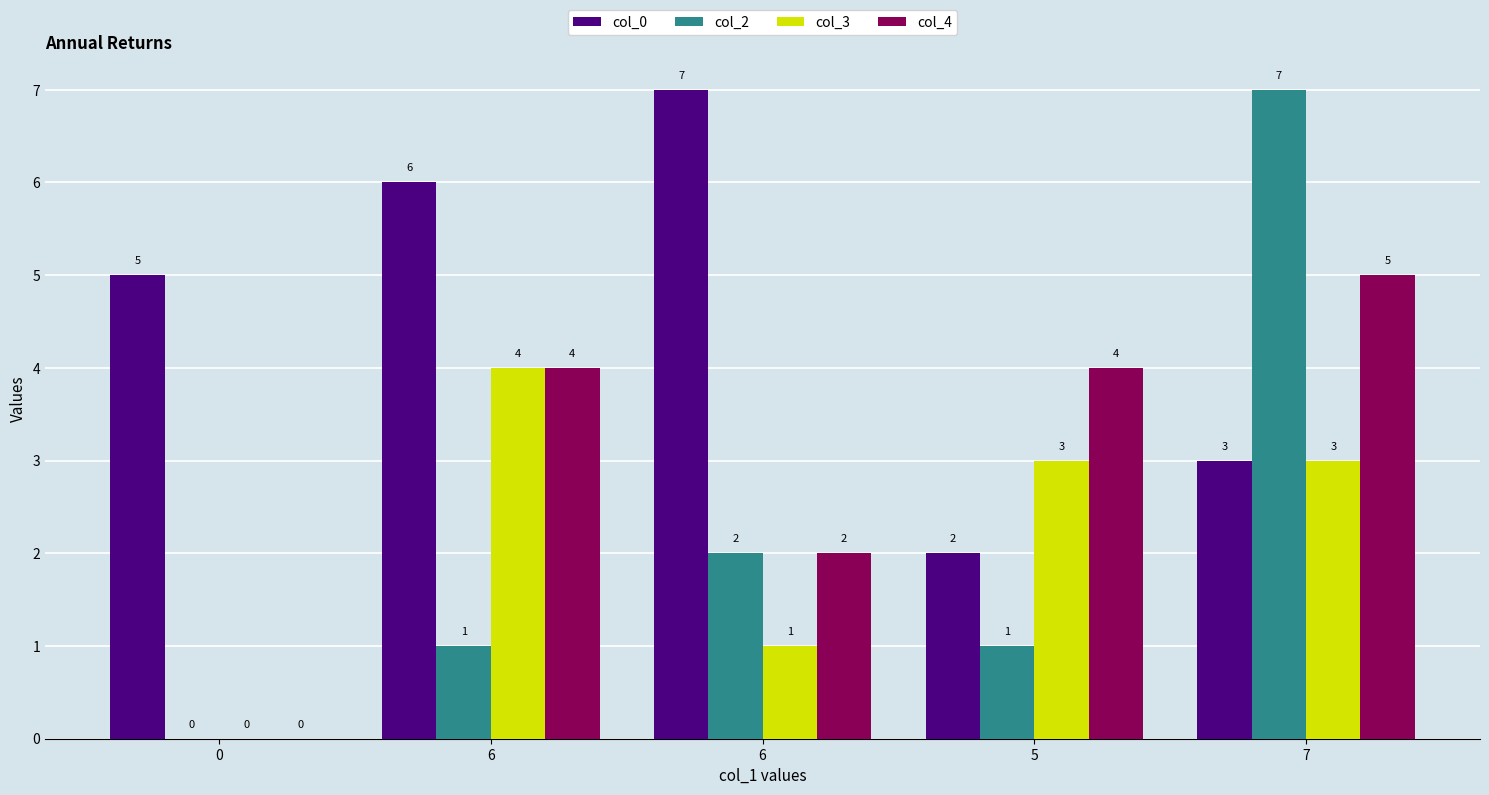

How many groups of bars are there?

5